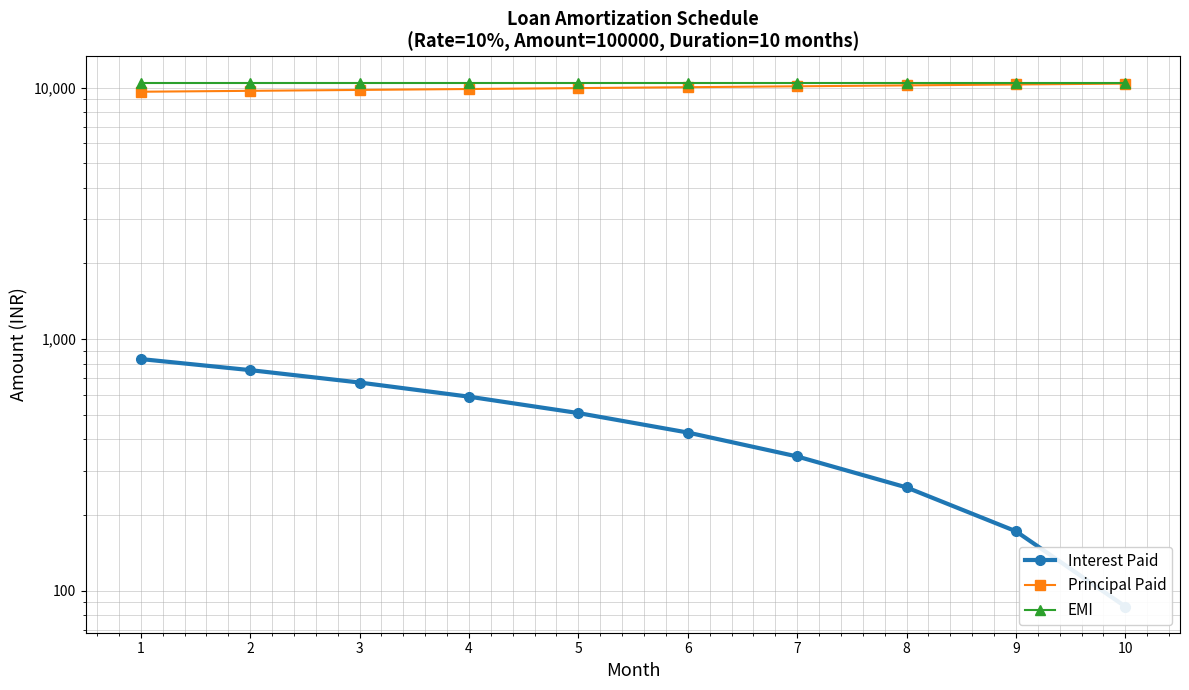

True or false: EMI has a value of 6939.7 at 6.

False